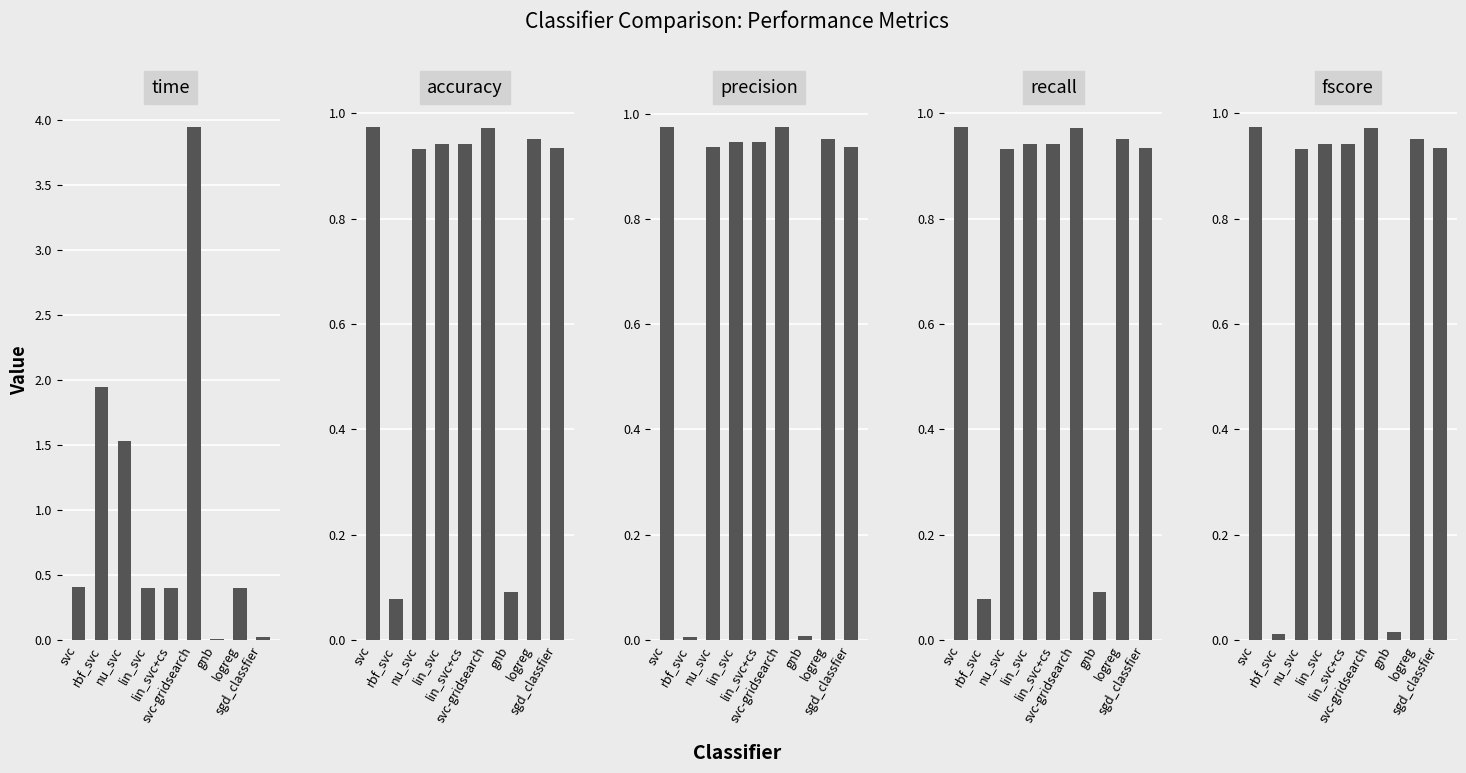

What is the maximum value for time?

3.9